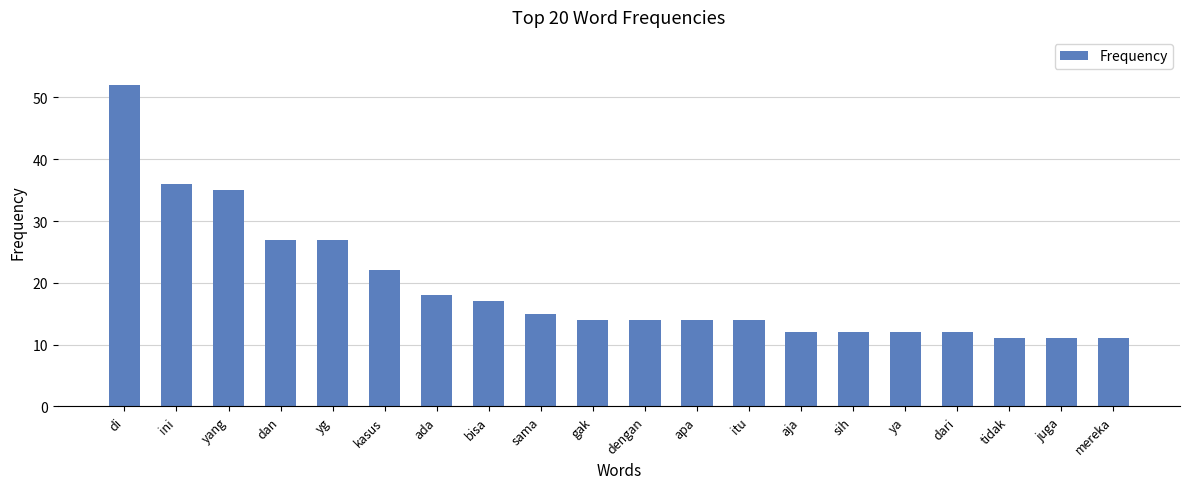

What is the value of the 14th bar from the left?

12